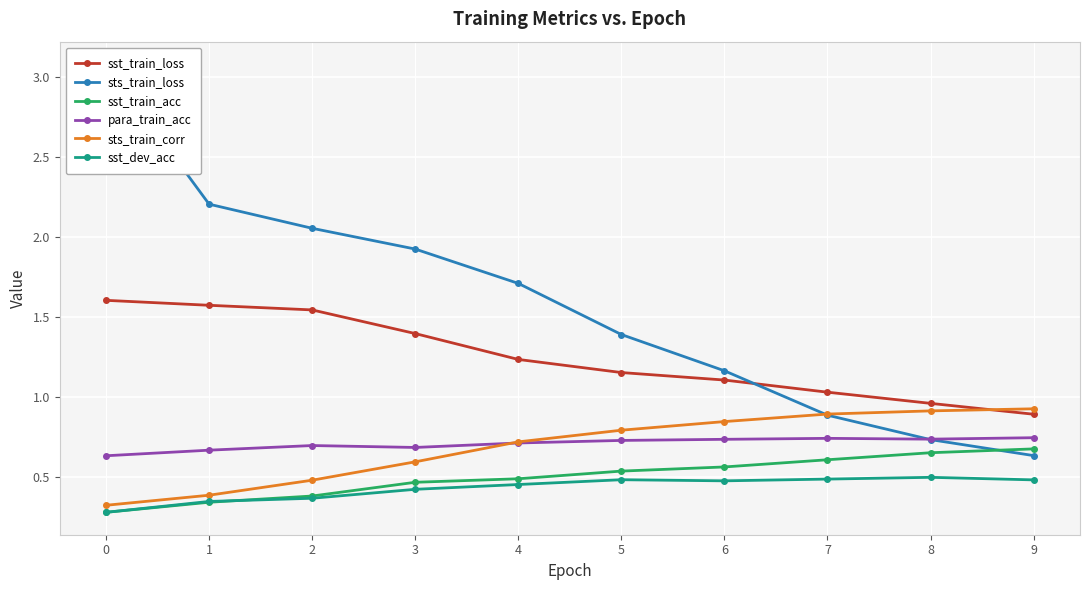

Rank the series at 4 from highest to lowest value.

sts_train_loss, sst_train_loss, sts_train_corr, para_train_acc, sst_train_acc, sst_dev_acc